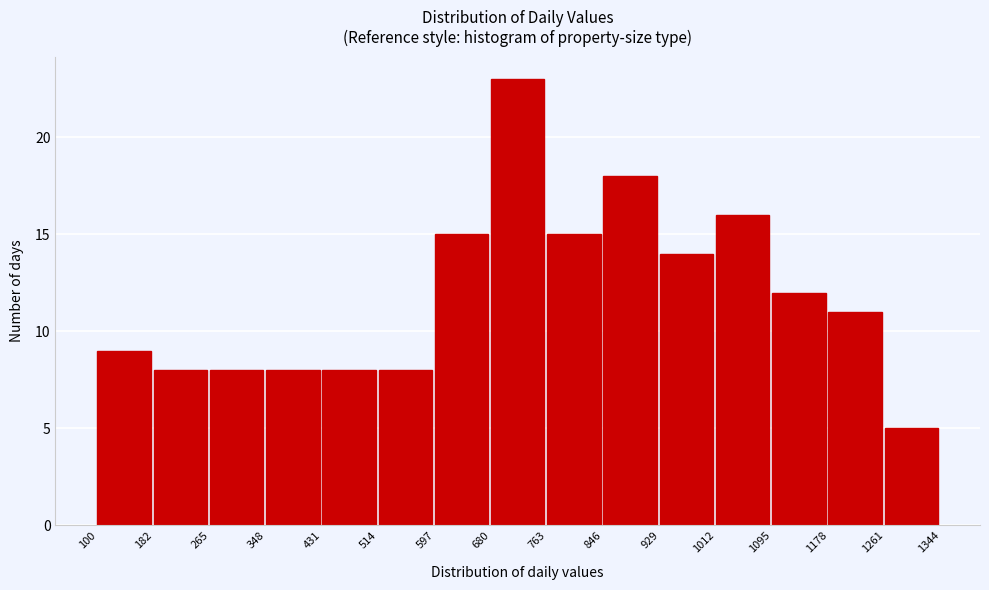

Over which range of the x-axis is the bar tallest?

680 to 763